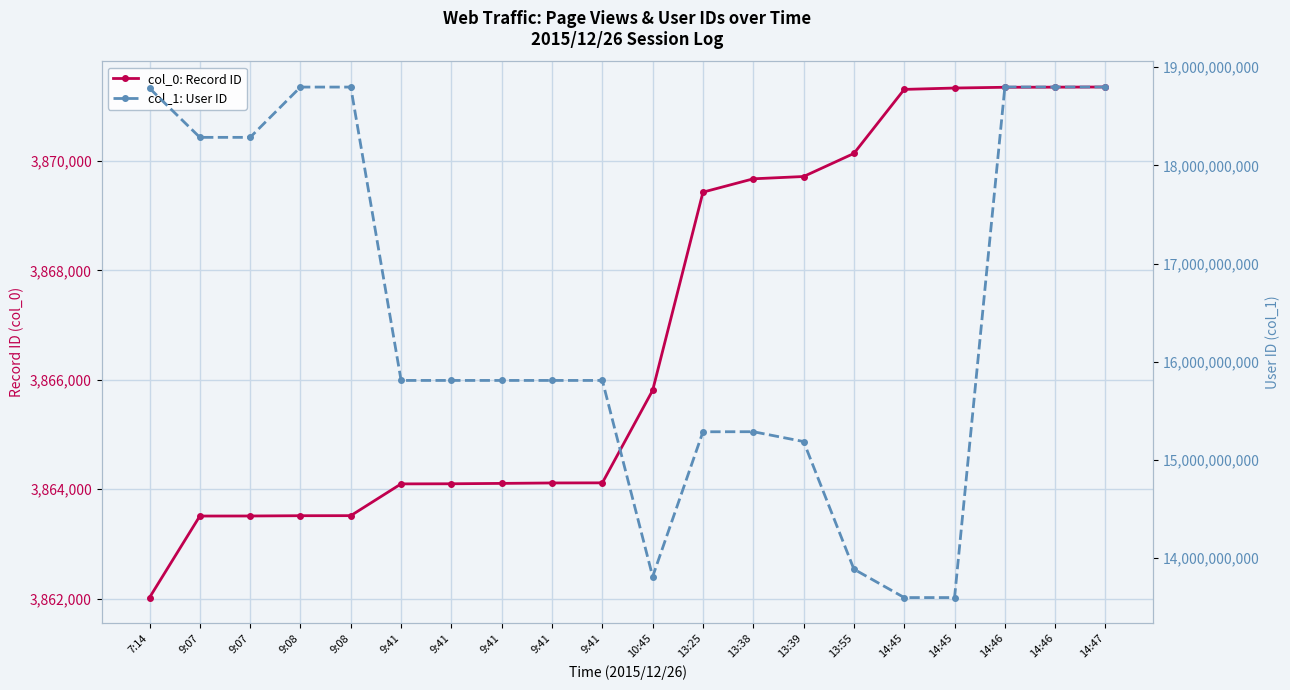

Between 7:14 and 9:07, which series saw the biggest shift?

col_1: User ID